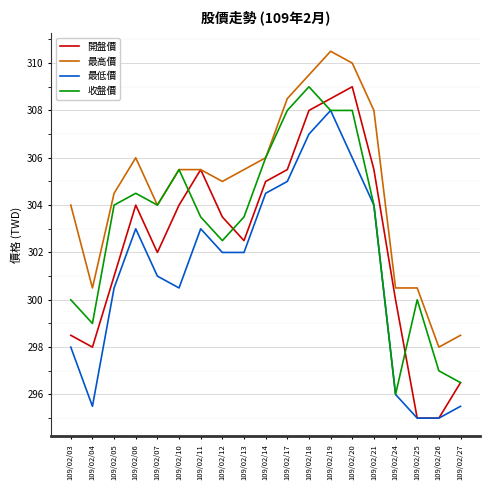

Reading left to right, list all the values displayed in this chart.

開盤價: 298.5	298.0	301.0	304.0	302.0	304.0	305.5	303.5	302.5	305.0	305.5	308.0	308.5	309.0	305.5	300.0	295.0	295.0	296.5
最高價: 304.0	300.5	304.5	306.0	304.0	305.5	305.5	305.0	305.5	306.0	308.5	309.5	310.5	310.0	308.0	300.5	300.5	298.0	298.5
最低價: 298.0	295.5	300.5	303.0	301.0	300.5	303.0	302.0	302.0	304.5	305.0	307.0	308.0	306.0	304.0	296.0	295.0	295.0	295.5
收盤價: 300.0	299.0	304.0	304.5	304.0	305.5	303.5	302.5	303.5	306.0	308.0	309.0	308.0	308.0	304.0	296.0	300.0	297.0	296.5